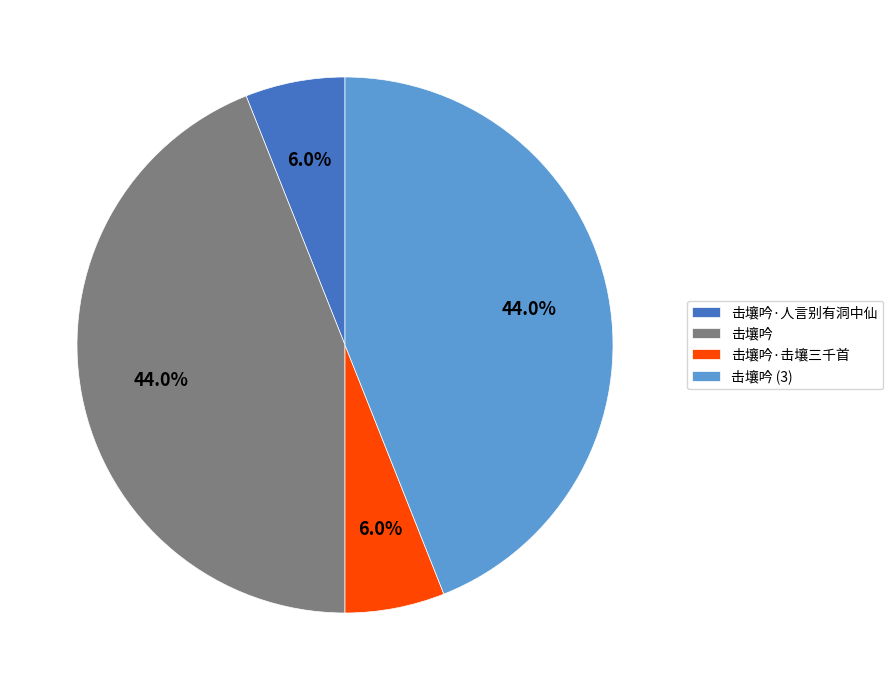

Between 击壤吟 and 击壤吟·击壤三千首, which is larger?

击壤吟